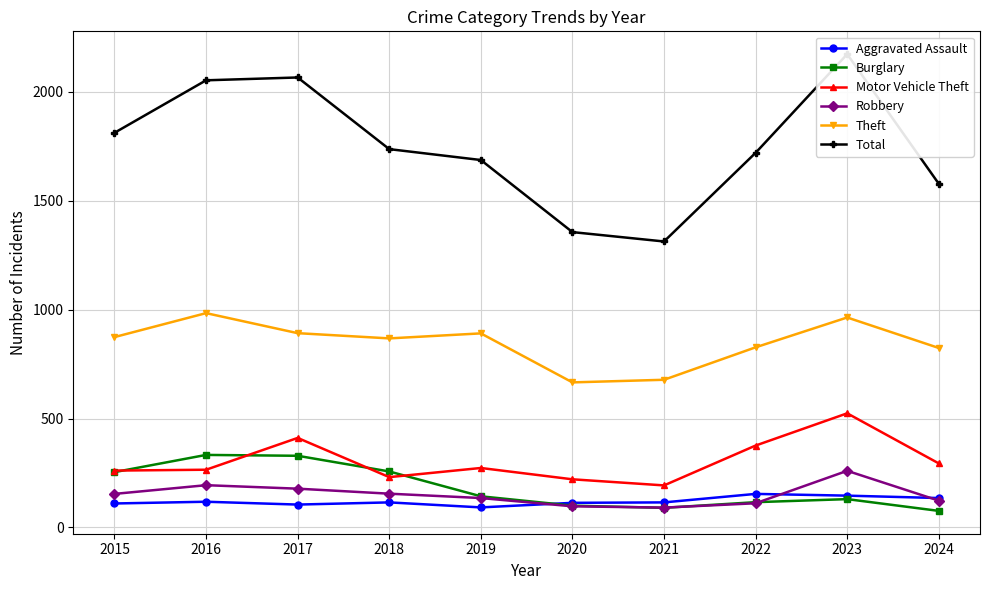

Is it true that Burglary equals 158 at 2022?

False